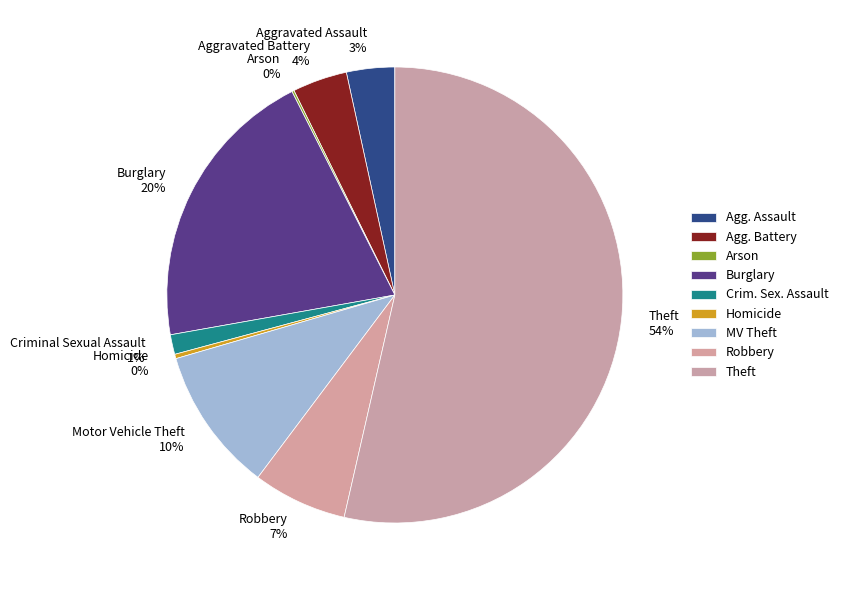

Between Burglary and Aggravated Battery, which is larger?

Burglary